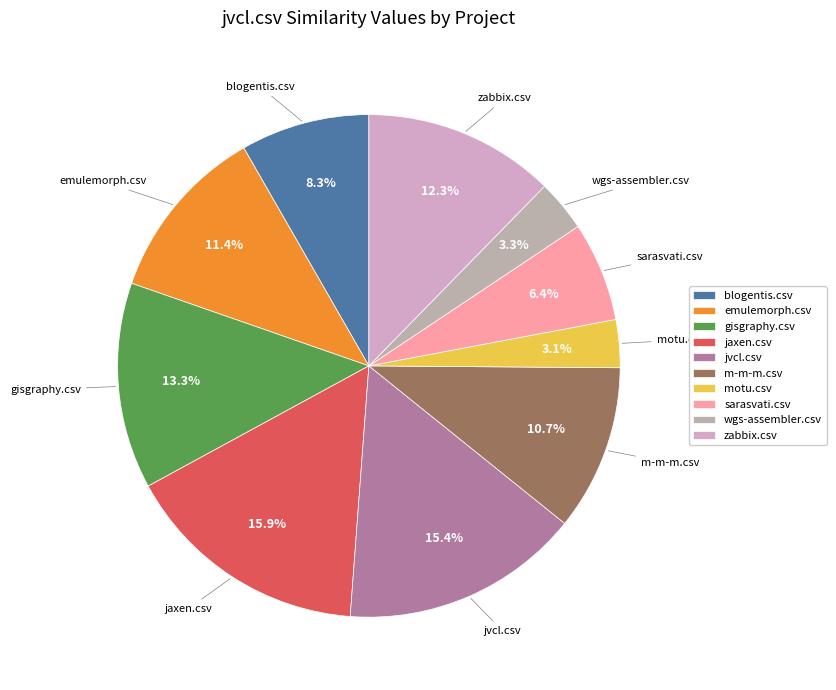

What percentage do blogentis.csv and wgs-assembler.csv together represent?

11.6%